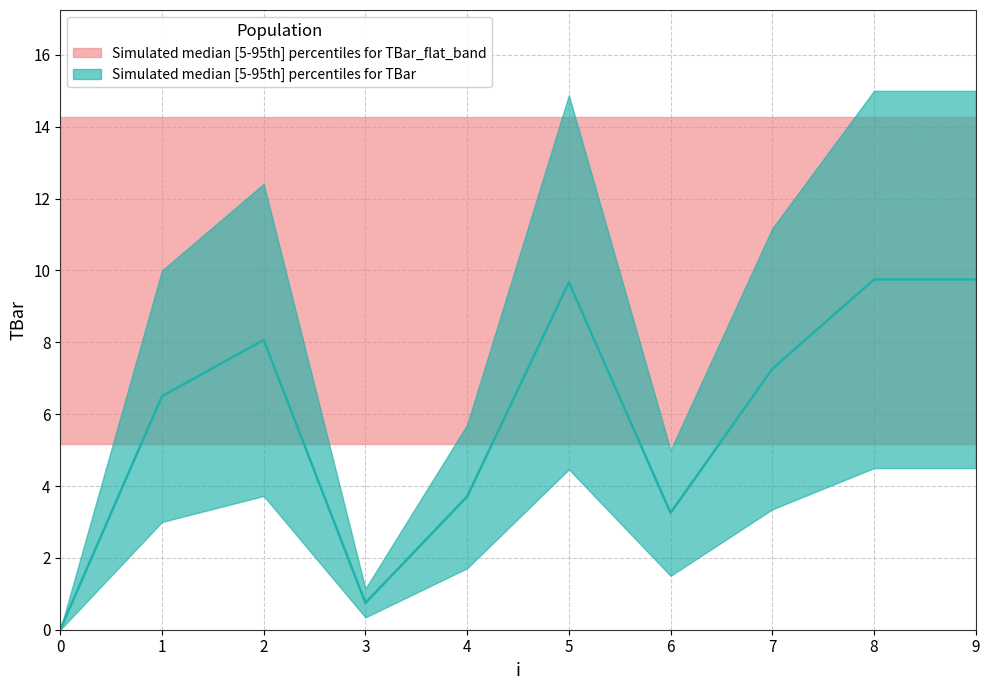

Does the chart display data point markers on the line(s)?

No